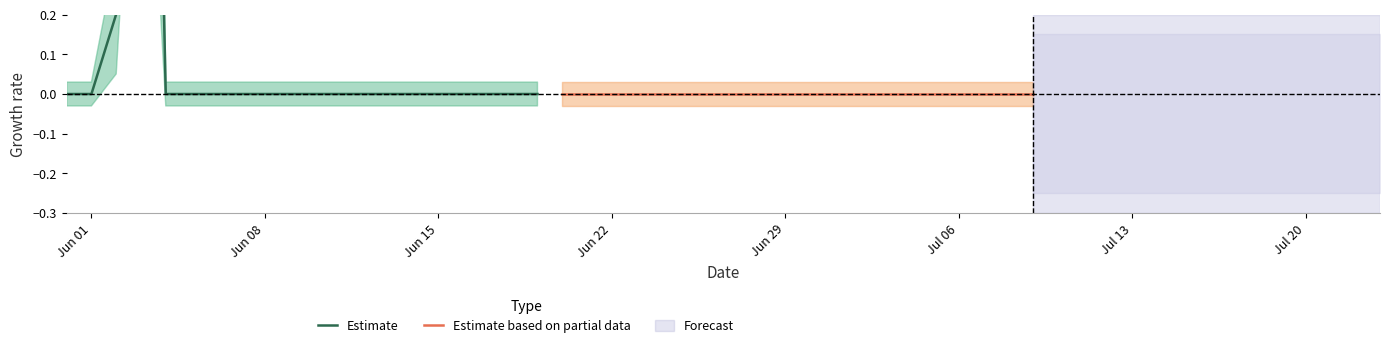

What is the label of the 19th point from the right?

Jun 08